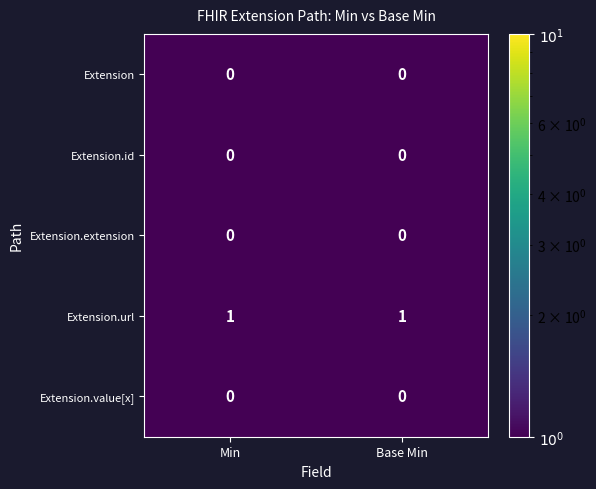

Is it true that Extension.extension equals 0 at Min?

True